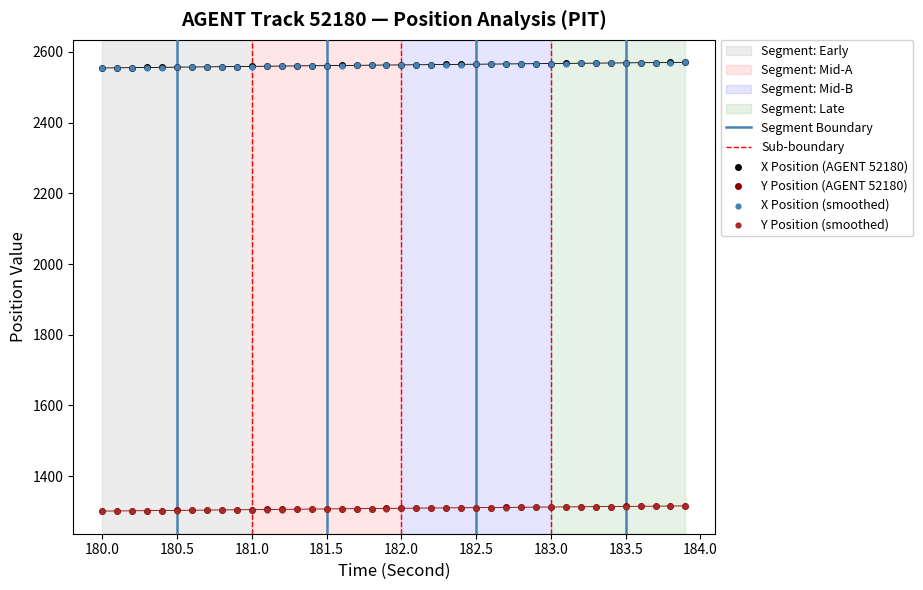

Which series has the widest spread of Y values?

X